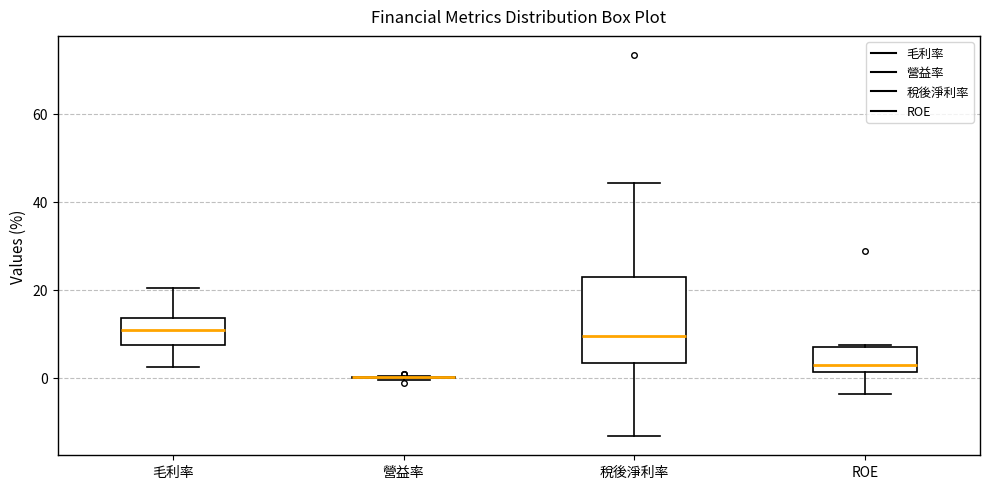

Reading left to right, transcribe this box plot: for each box, give where its median line is, the range the box spans, and where its two whiskers end, as read against the y-axis. The values are not printed on the chart, so give them approximately, as read against the axis.

毛利率: median 10, box 8 to 14, whiskers 2 to 20
營益率: box collapsed to a line at 0, whiskers 0 to 0
稅後淨利率: median 10, box 4 to 24, whiskers -14 to 44
ROE: median 4, box 2 to 6, whiskers -4 to 8